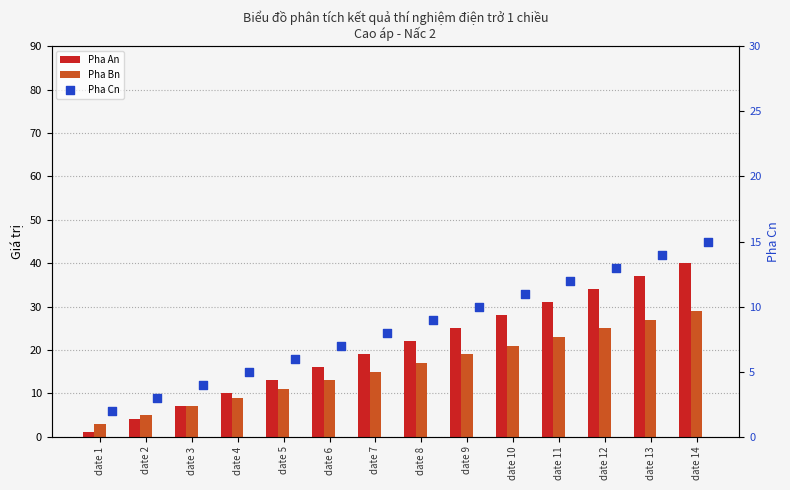

Which series has the largest Y range (max minus min)?

Pha An